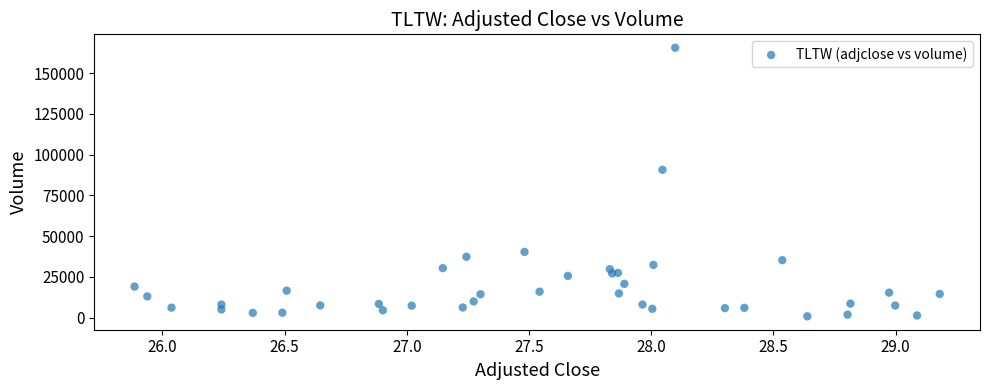

What Y value in the scatter plot is closest to 83200?

90700